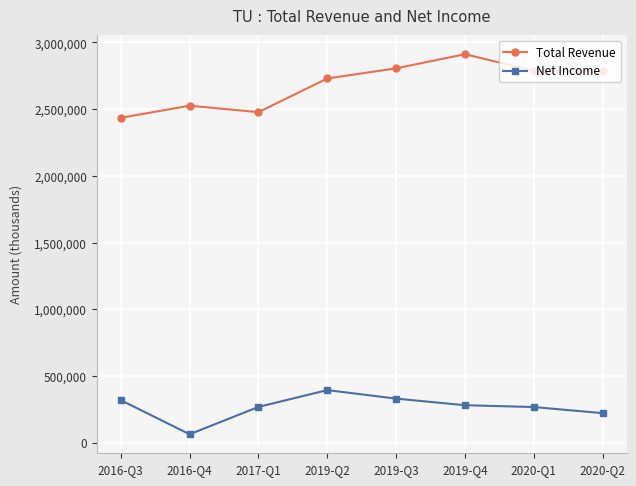

What is the difference between the maximum and minimum values in the Net Income series?

331300